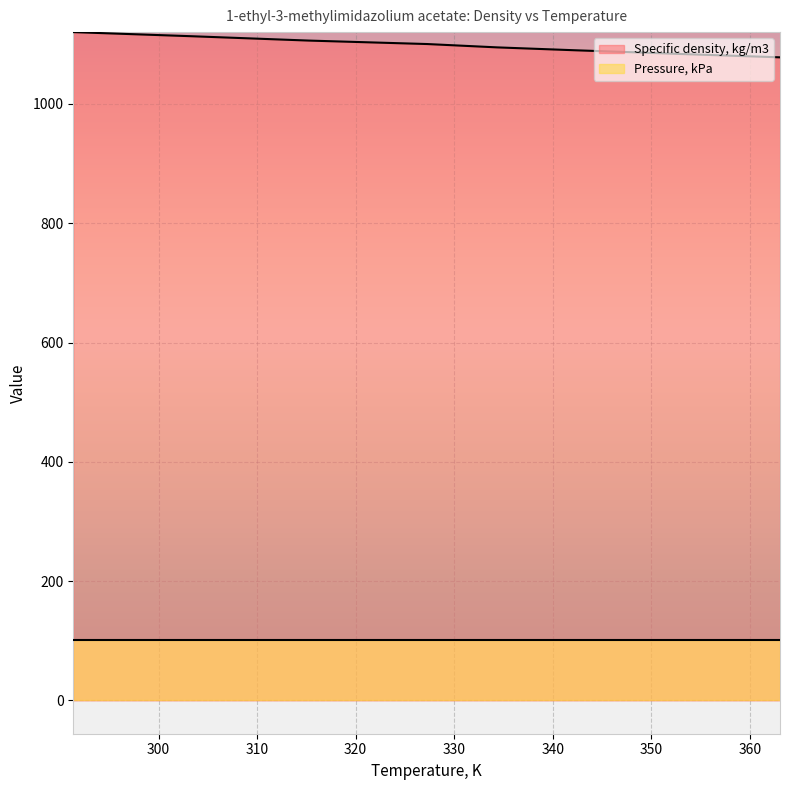

What is the label of the 5th point from the right?

334.35